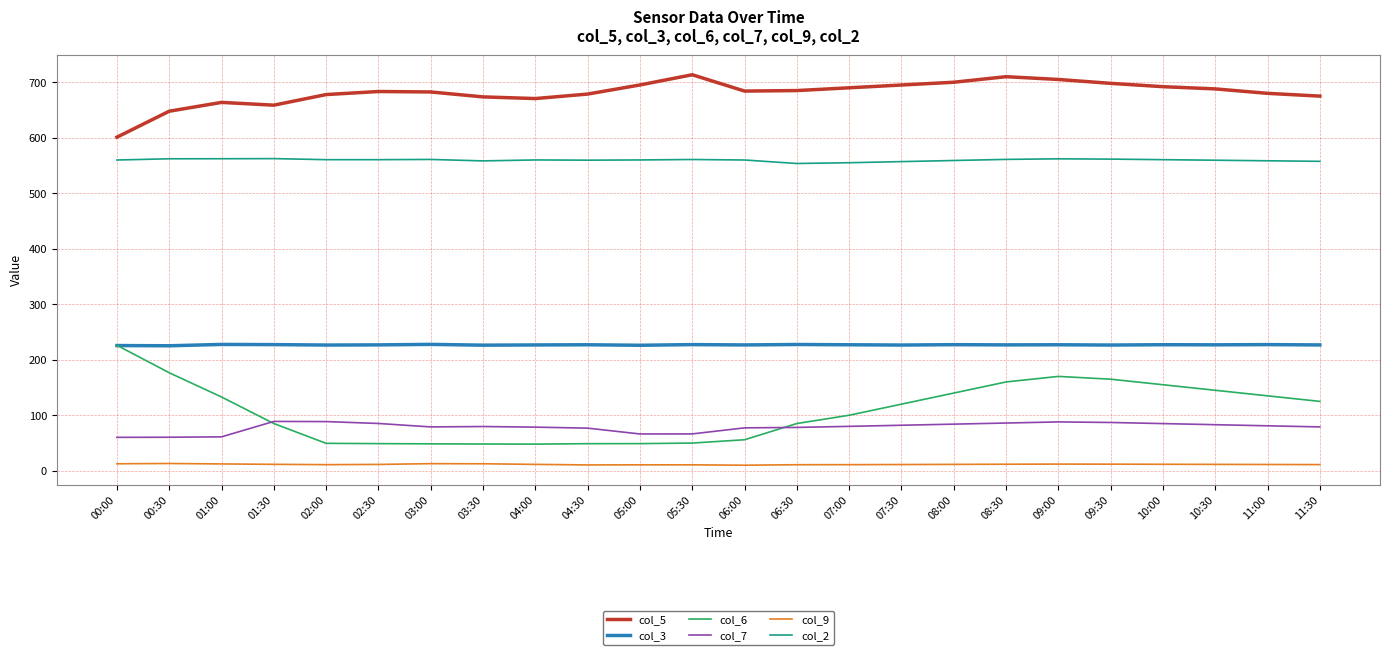

Is the value of col_2 at 00:30 greater than the value of col_3 at 00:00?

Yes